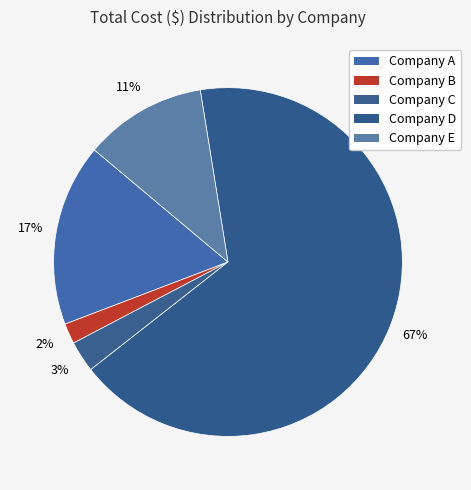

How many segments does this pie chart have?

5